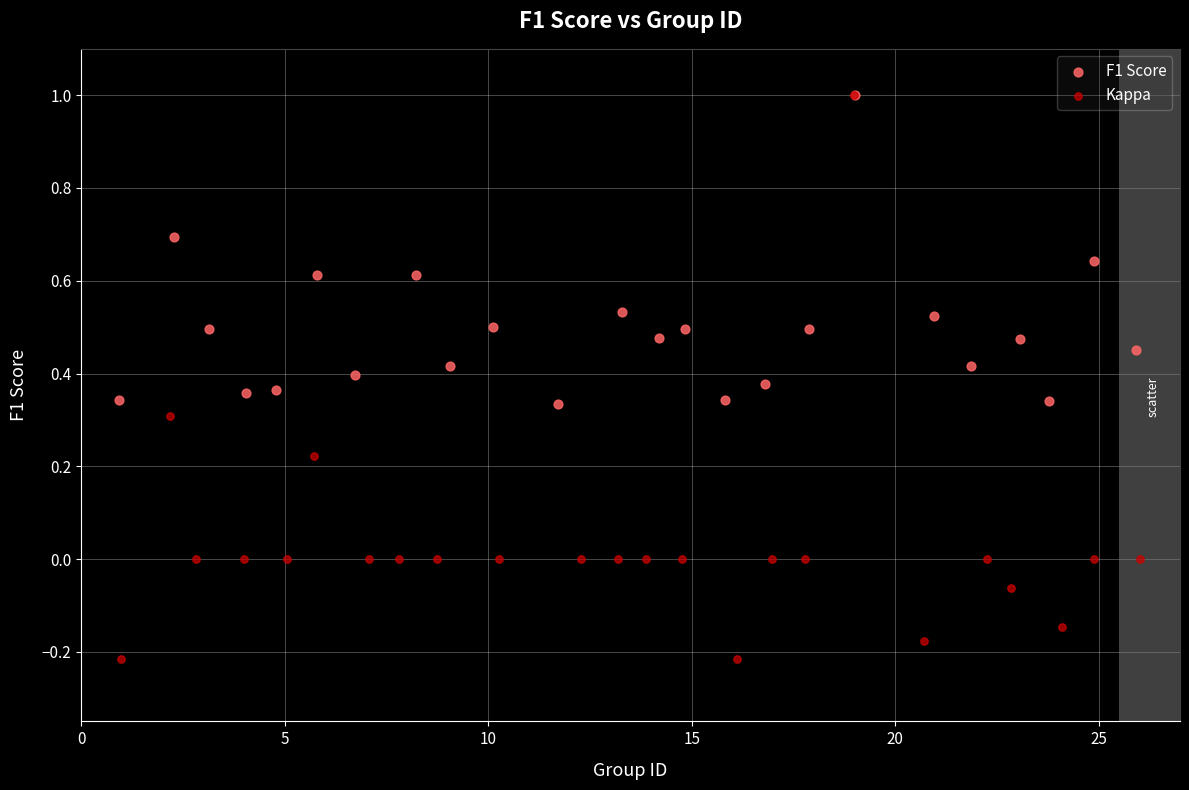

Which series has the widest spread of Y values?

Kappa